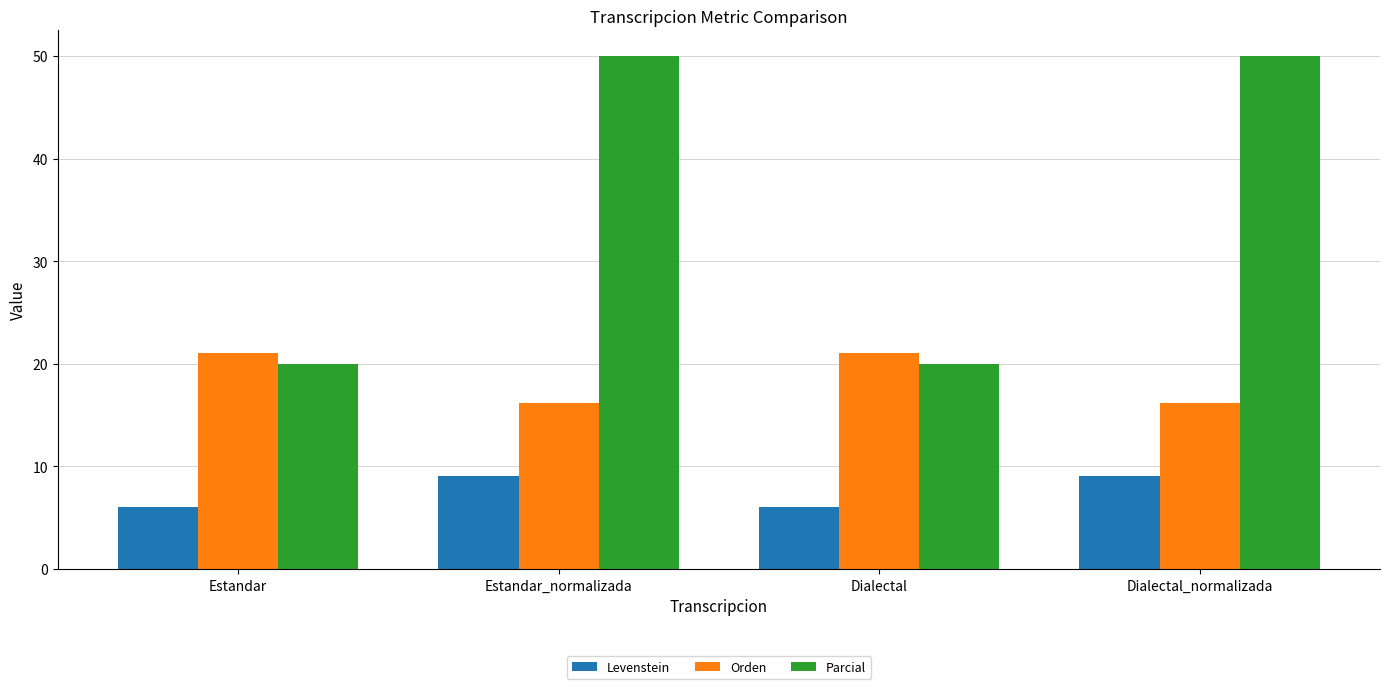

What is the value of the Levenstein bar at the 4th from the left?

9.1